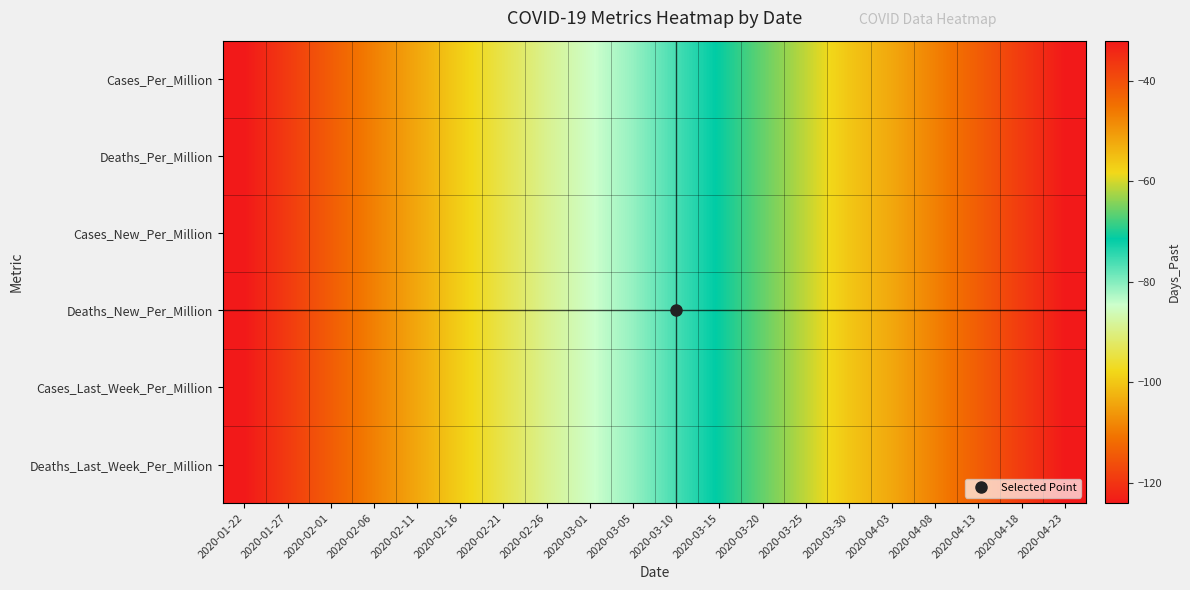

How many data points does each series have?

20